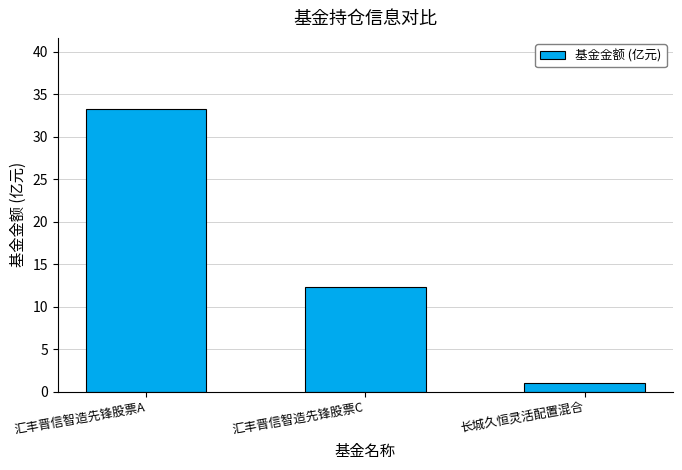

At which category does the chart reach its minimum across all series?

长城久恒灵活配置混合